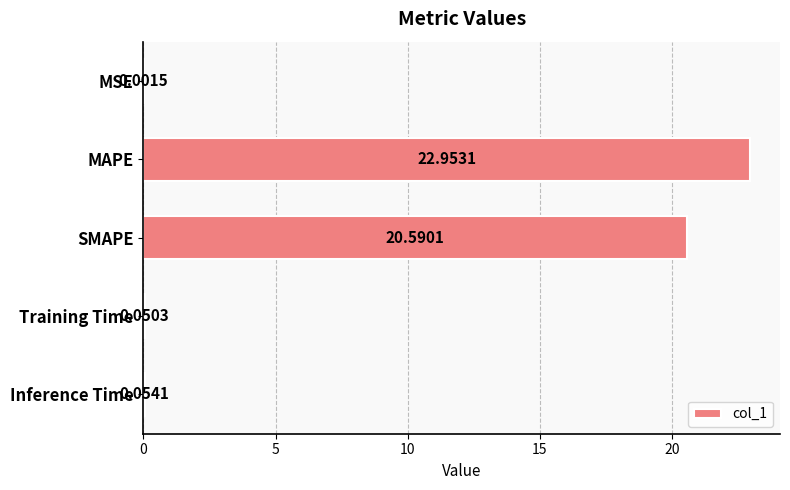

What is the sum of all values?

43.6